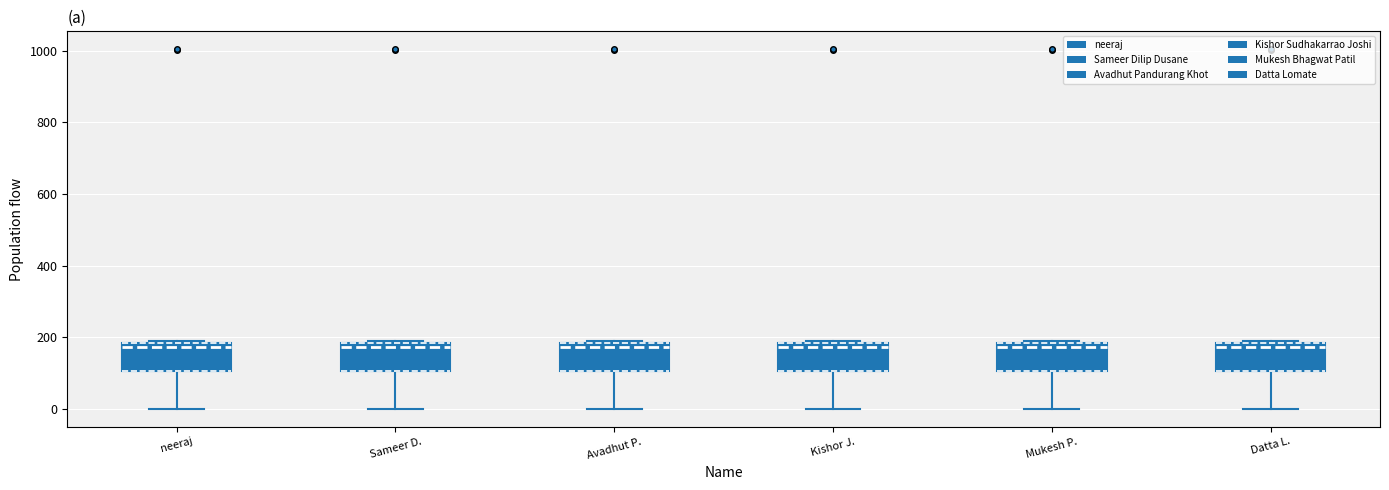

Reading left to right, read every box against the y-axis: the position of its median line, the range the box covers, and the ends of its whiskers. The values are not printed on the chart, so give them approximately, as read against the axis.

neeraj: median 180 (just below the box's upper edge), box 100 to 180, whiskers 0 to 200
Sameer D.: median 180 (just below the box's upper edge), box 100 to 180, whiskers 0 to 200
Avadhut P.: median 180 (just below the box's upper edge), box 100 to 180, whiskers 0 to 200
Kishor J.: median 180 (just below the box's upper edge), box 100 to 180, whiskers 0 to 200
Mukesh P.: median 180 (just below the box's upper edge), box 100 to 180, whiskers 0 to 200
Datta L.: median 180 (just below the box's upper edge), box 100 to 180, whiskers 0 to 200